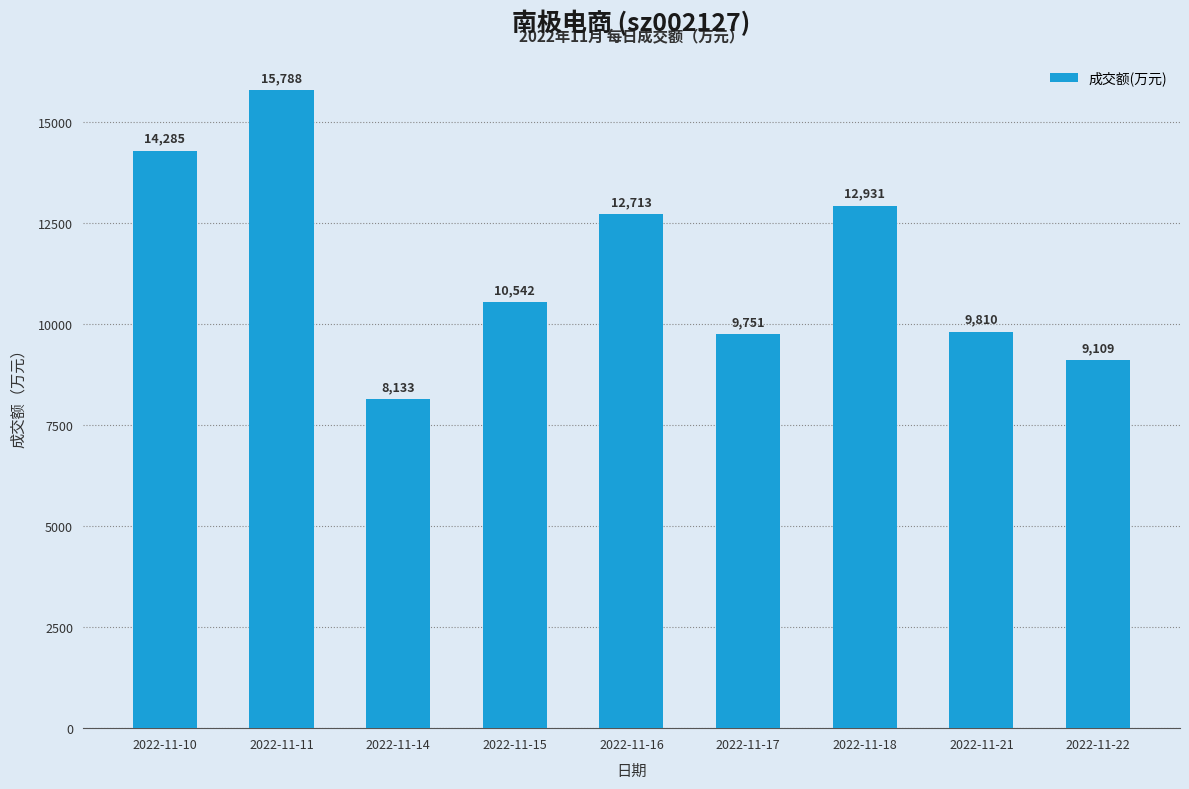

Which category has the highest value across all series?

2022-11-11